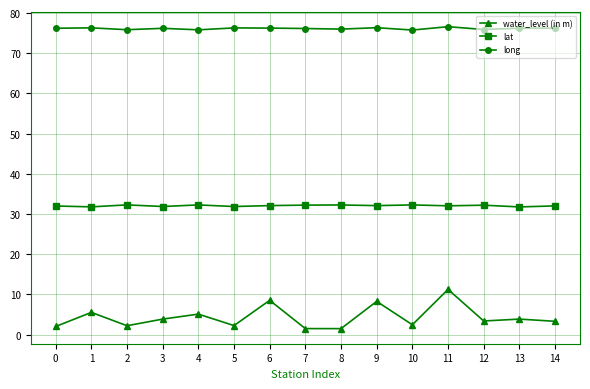

At which category is the sum across all series the highest?

11